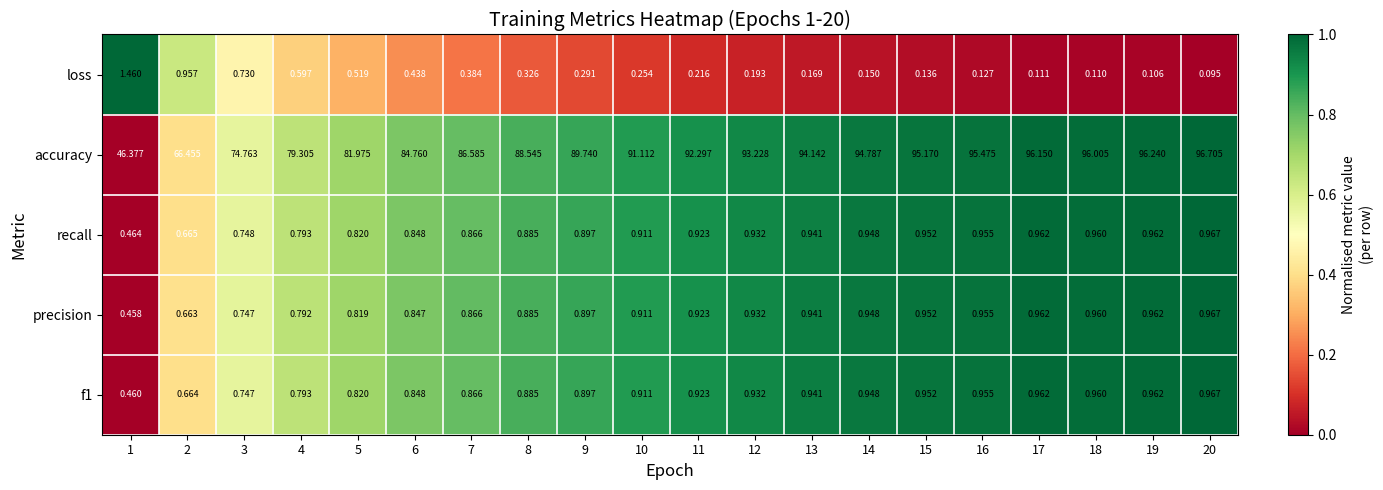

Is the value of precision at 2 greater than the value of loss at 20?

Yes